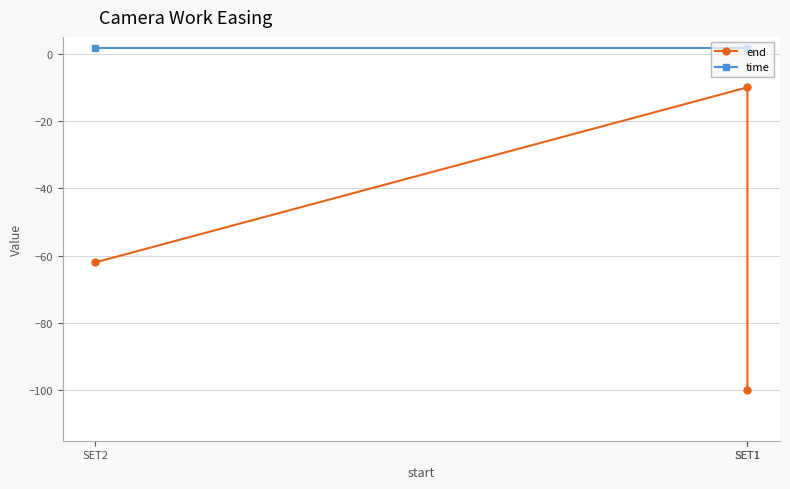

At which category is the sum across all series the highest?

SET1